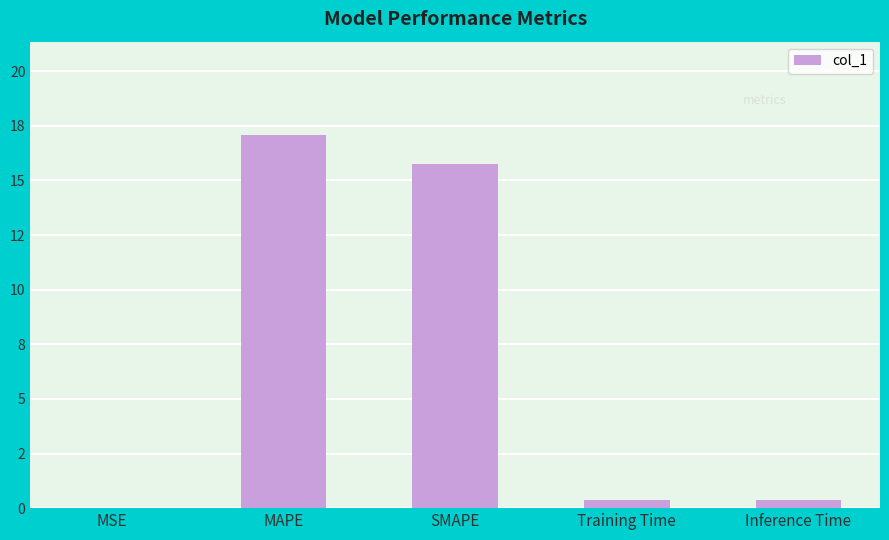

Which label corresponds to the largest value in the chart?

MAPE